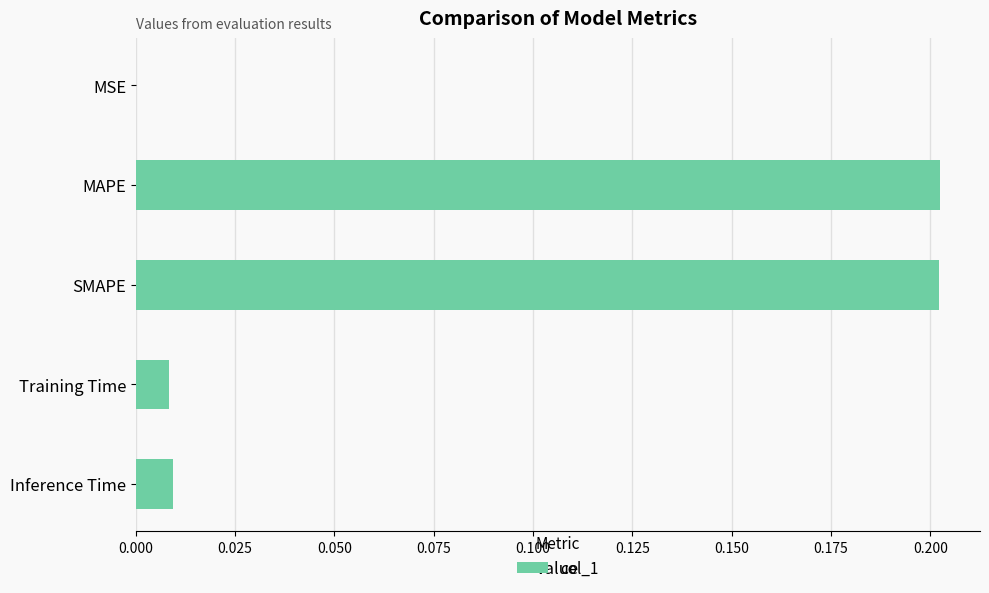

What is the sum of all values?

0.4